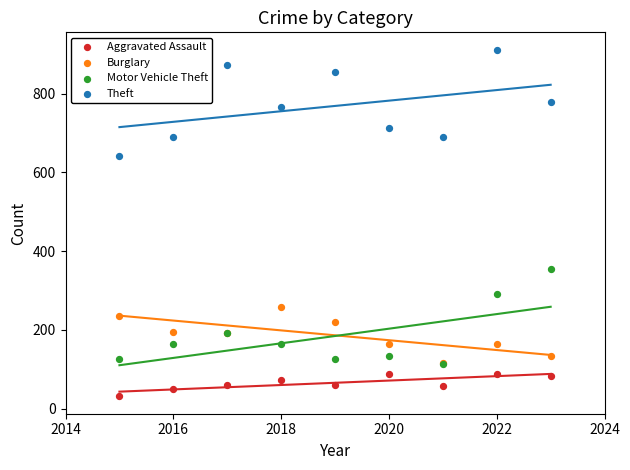

Which series has the widest spread of Y values?

Theft